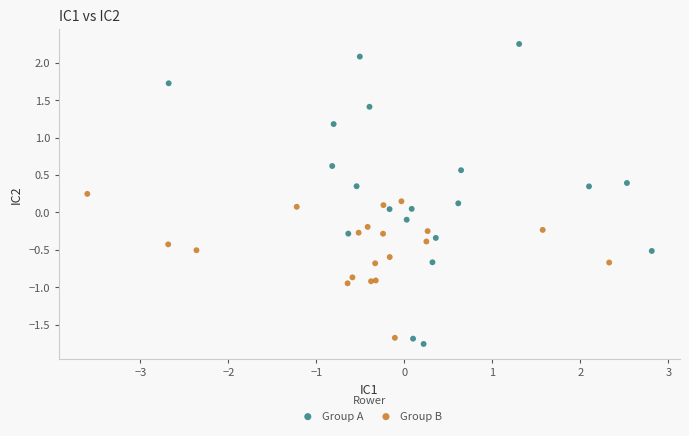

Which series has the widest spread of Y values?

Group A